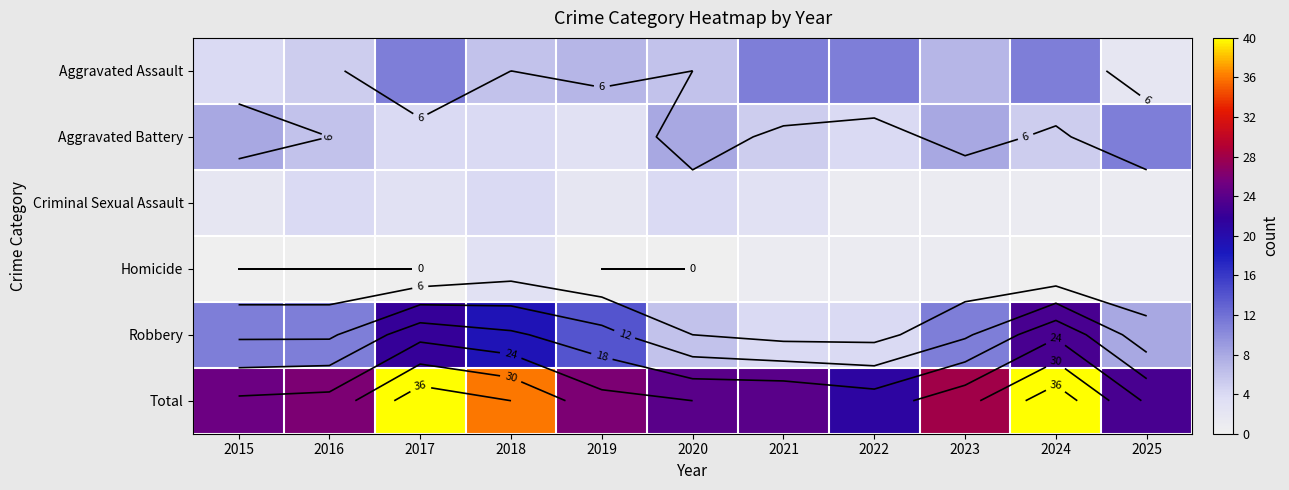

The value of Robbery at 2019 is 14. True or false?

True